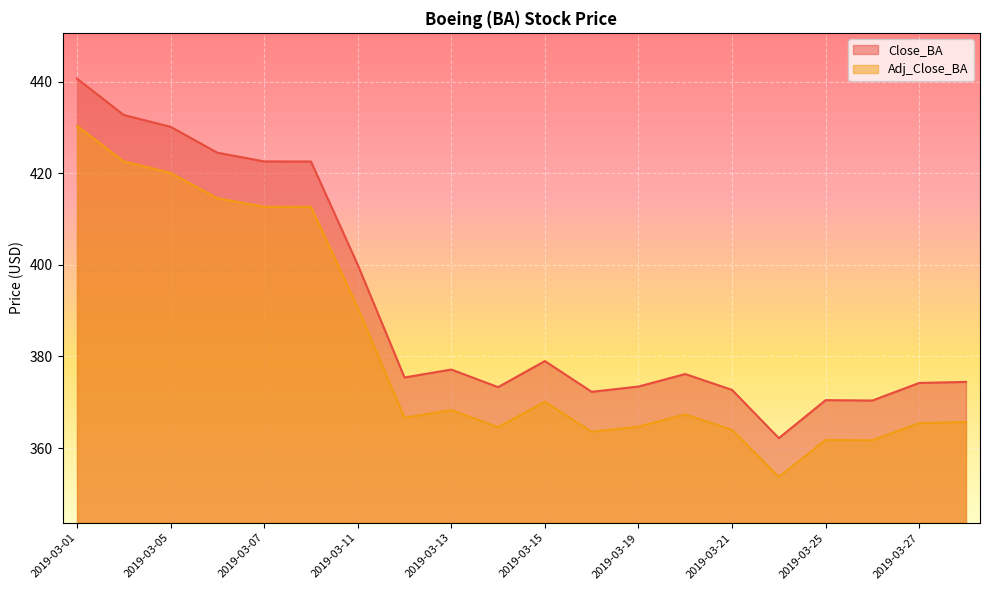

Rank the categories by Close_BA value from highest to lowest.

2019-03-01, 2019-03-04, 2019-03-05, 2019-03-06, 2019-03-07, 2019-03-08, 2019-03-11, 2019-03-15, 2019-03-13, 2019-03-20, 2019-03-12, 2019-03-28, 2019-03-27, 2019-03-19, 2019-03-14, 2019-03-21, 2019-03-18, 2019-03-25, 2019-03-26, 2019-03-22